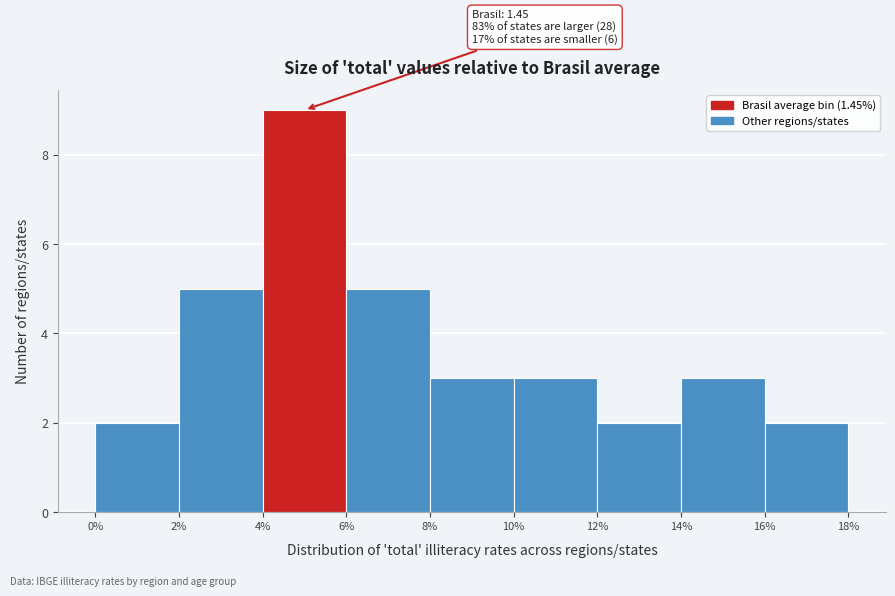

Which range on the x-axis has the tallest bar?

4% to 6%